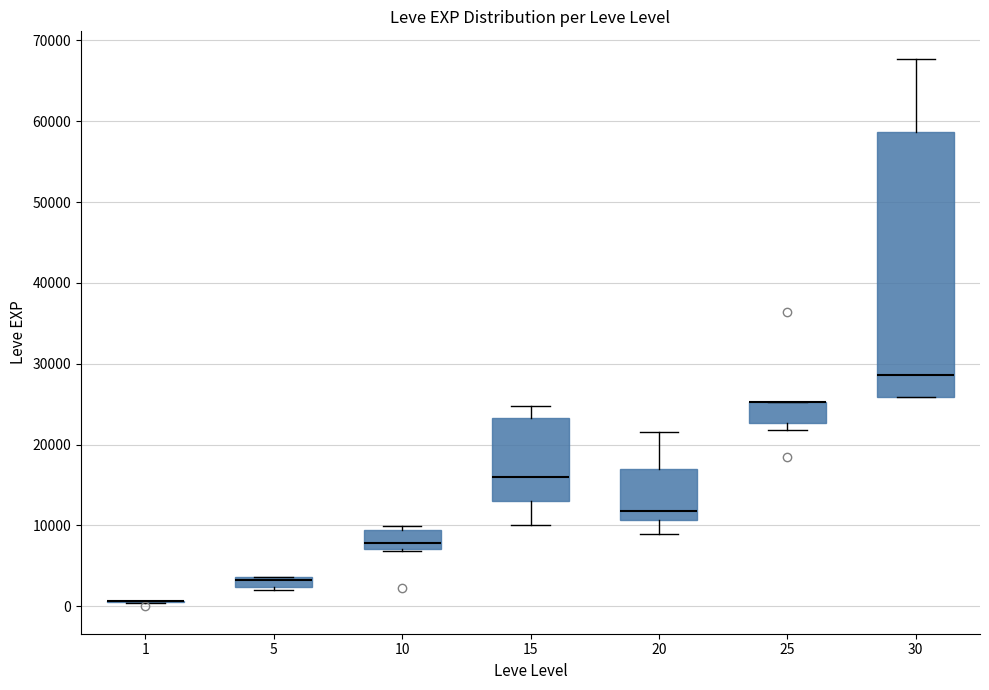

Comparing the boxes themselves (not the whiskers), which one is the tallest?

30